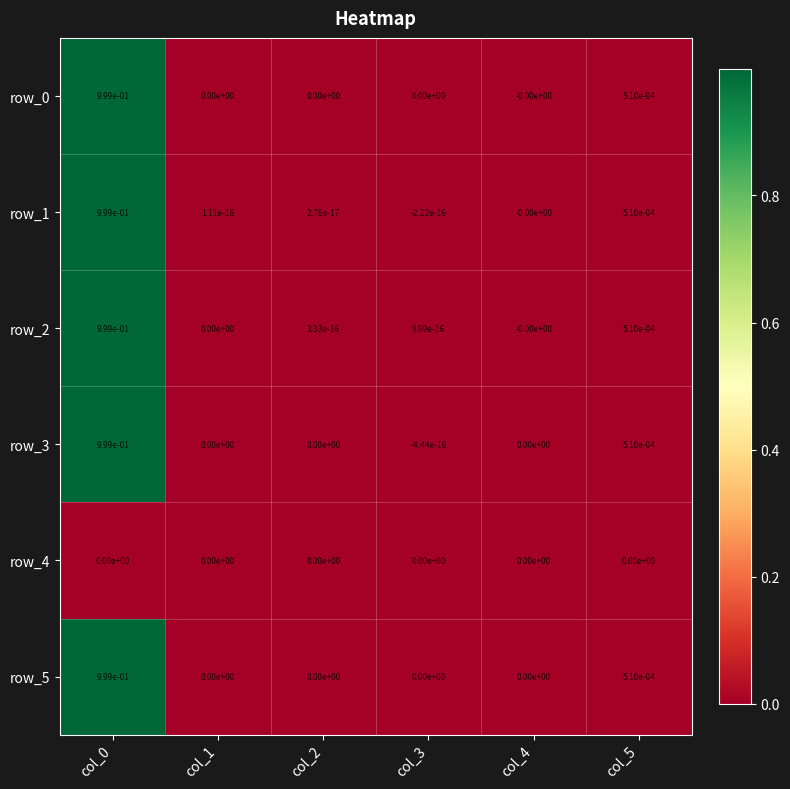

Is it true that row_3 equals -0.6 at col_1?

False